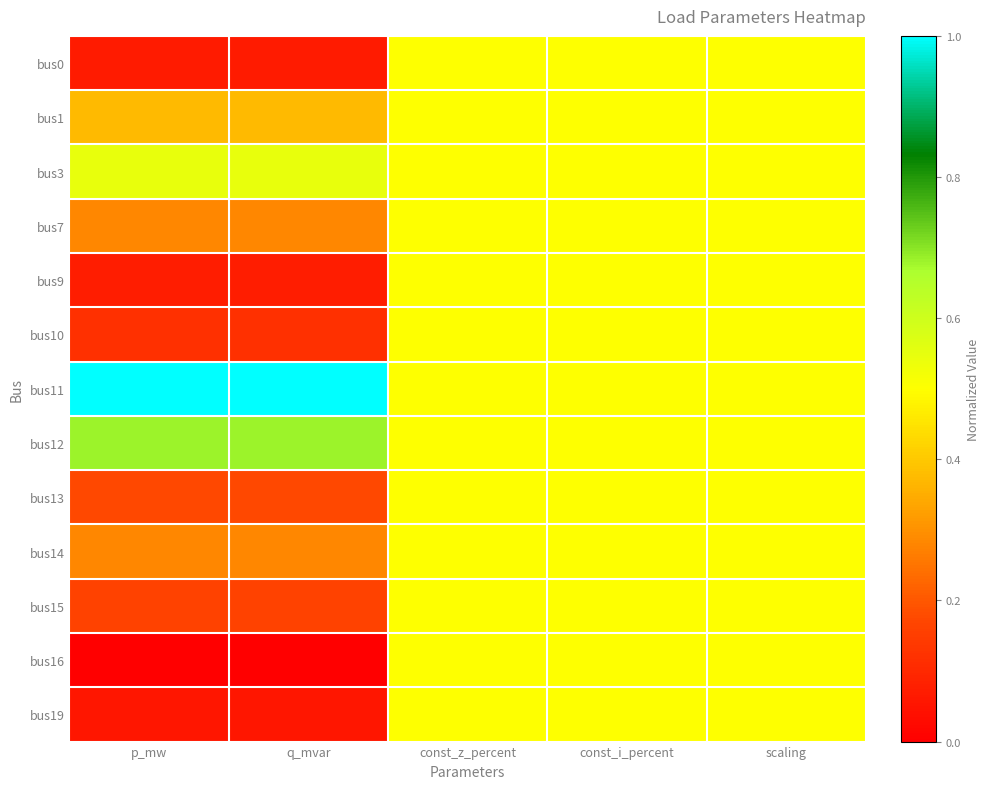

List the series in order of their peak value, lowest first.

bus0, bus1, bus7, bus9, bus10, bus13, bus14, bus15, bus16, bus19, bus3, bus12, bus11